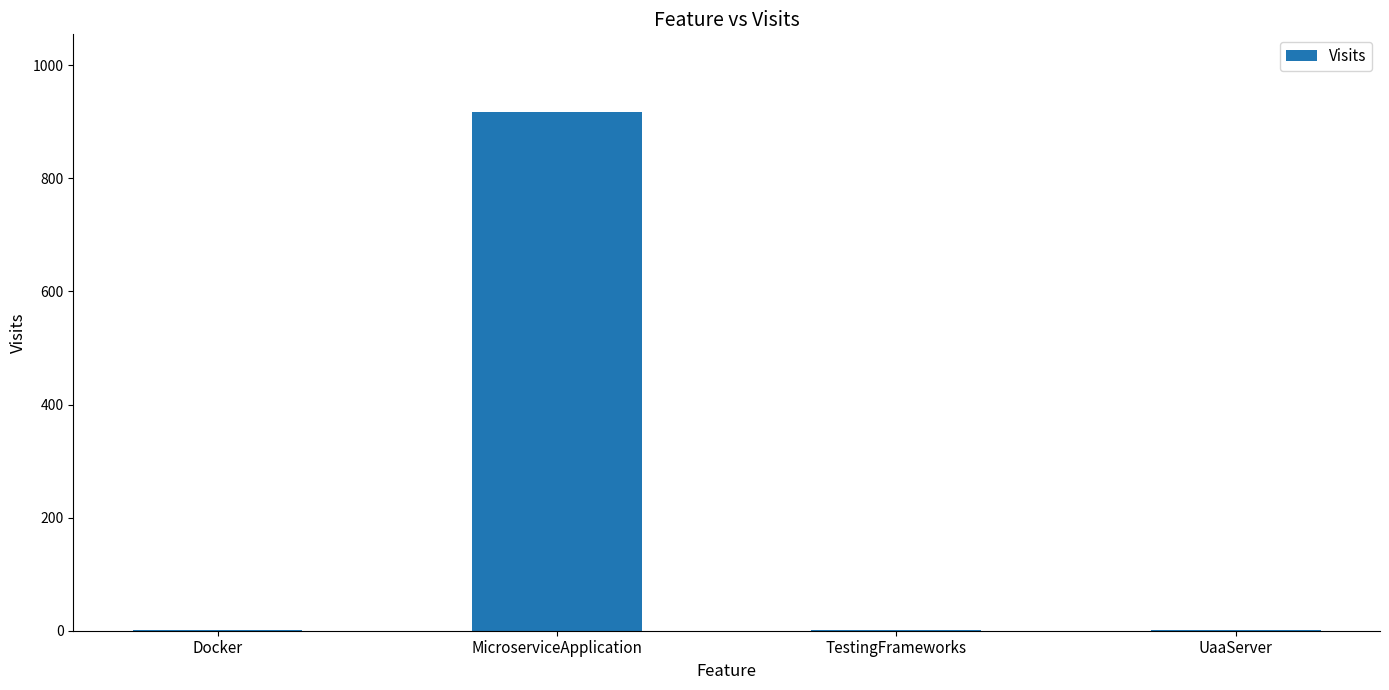

True or false: the data shows 917 at MicroserviceApplication.

True